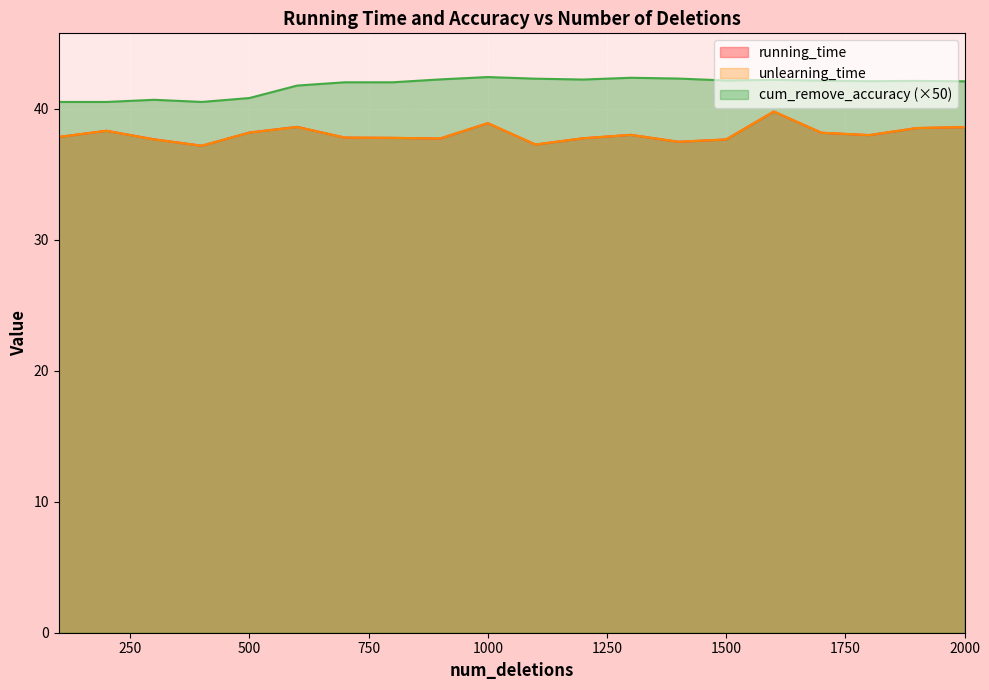

What is the value of the running_time point at the 8th from the left?

37.8